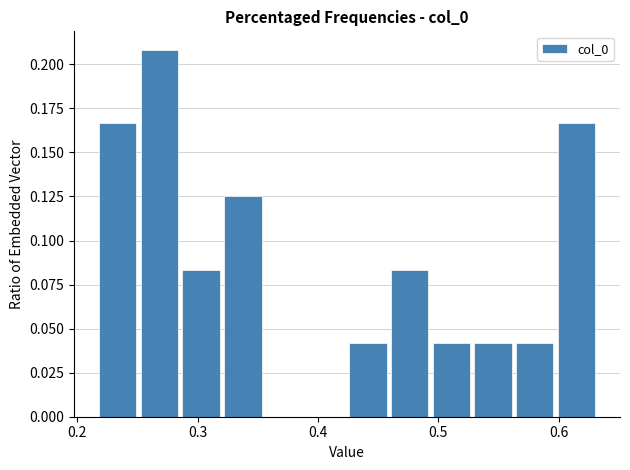

Read against the x-axis, roughly where is the centre of the tallest bar?

0.27